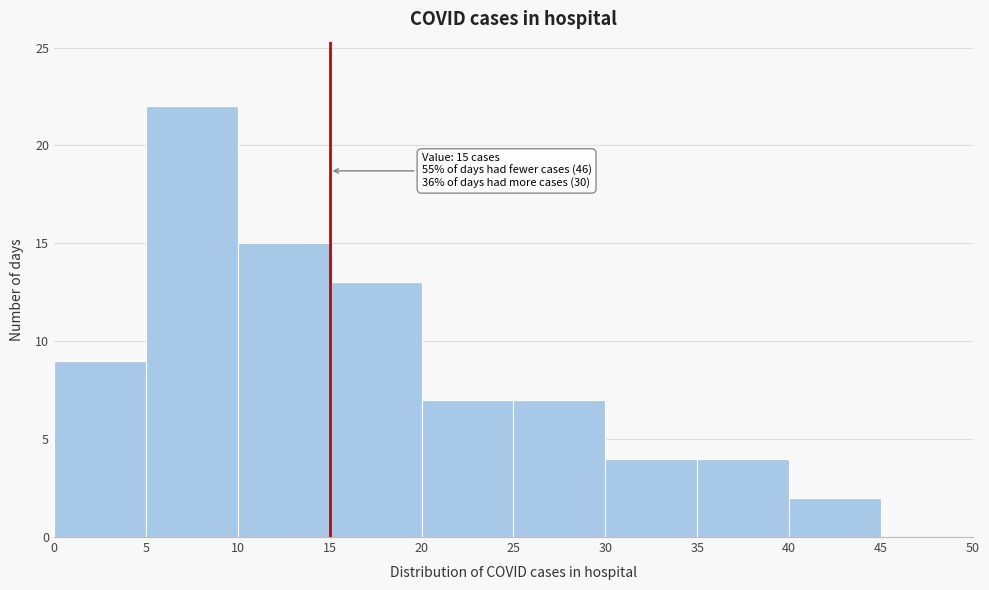

Over which range of the x-axis is the bar tallest?

5 to 10